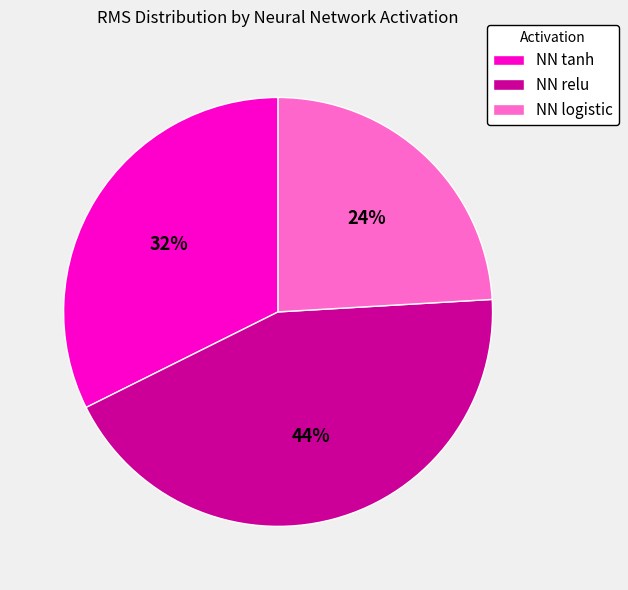

To the nearest percent, what portion does NN relu represent?

44%